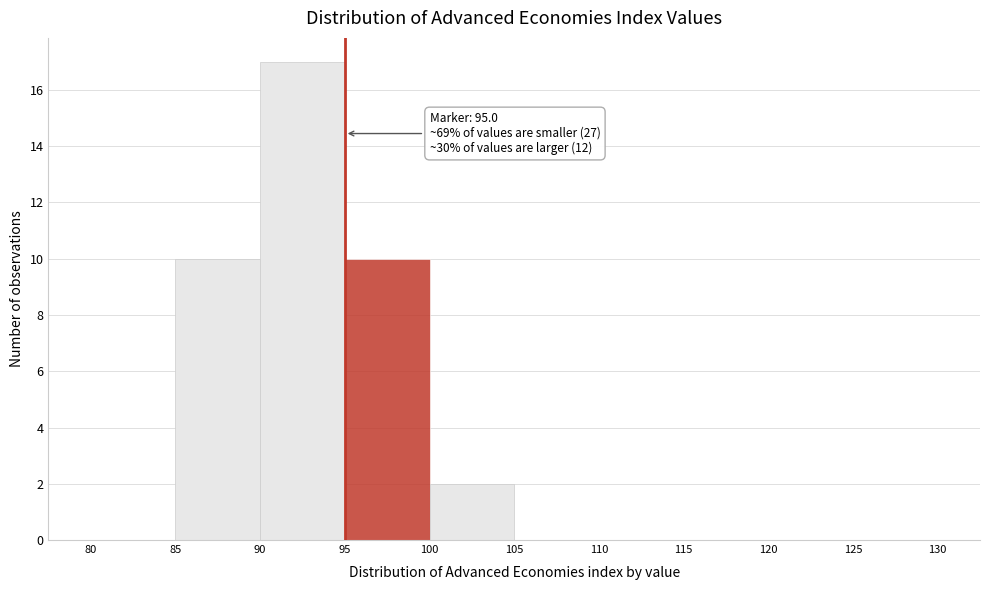

Over which range of the x-axis is the bar tallest?

90 to 95